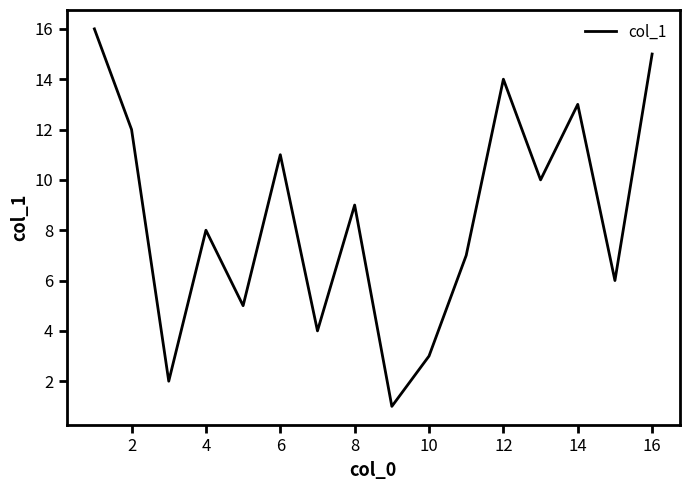

What is the maximum value shown in the chart?

16